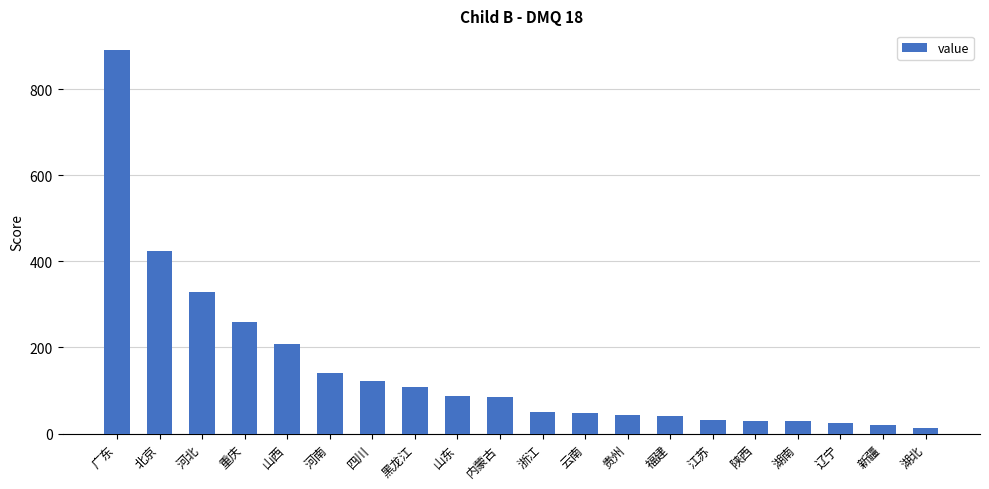

Does the chart contain any negative values?

No